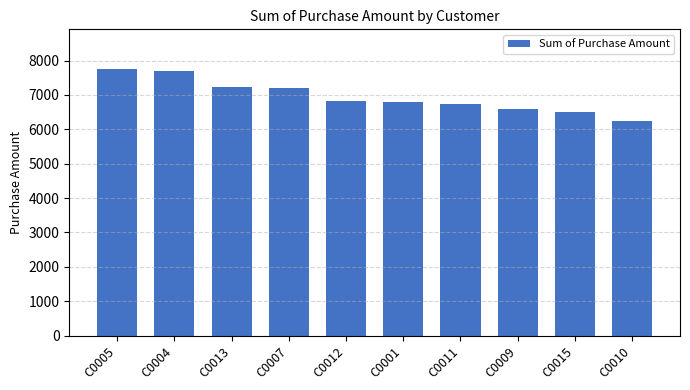

Does the chart contain any negative values?

No